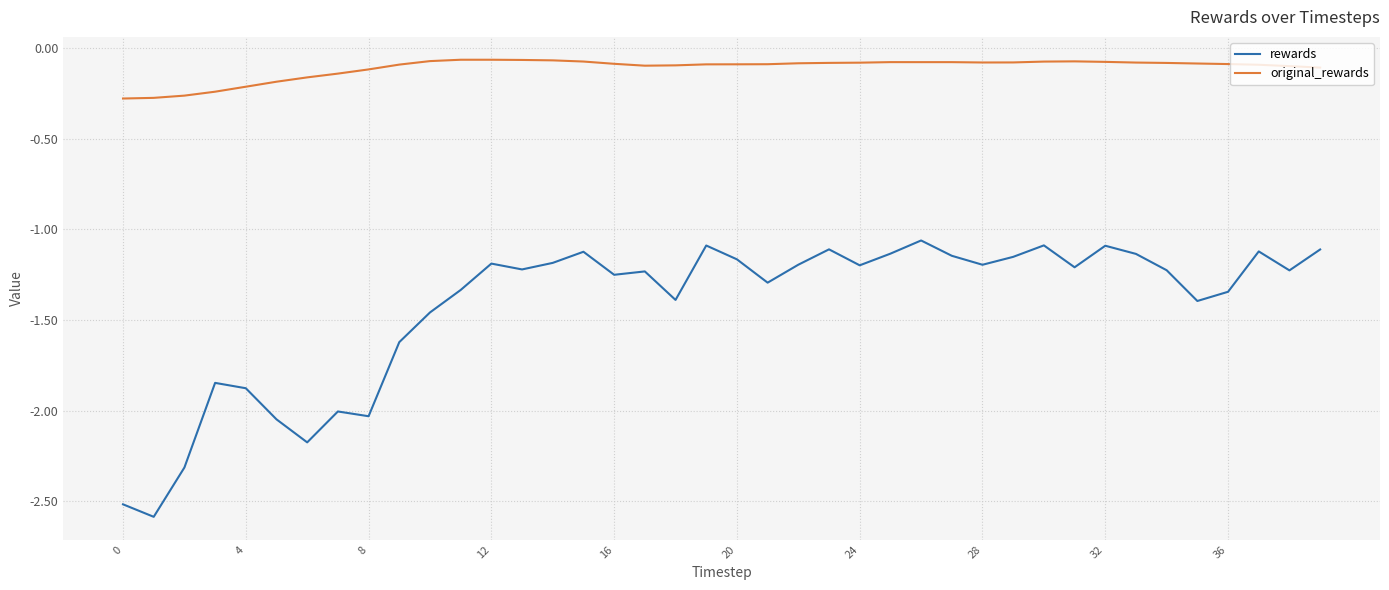

What is the lowest value of the rewards series?

-2.6